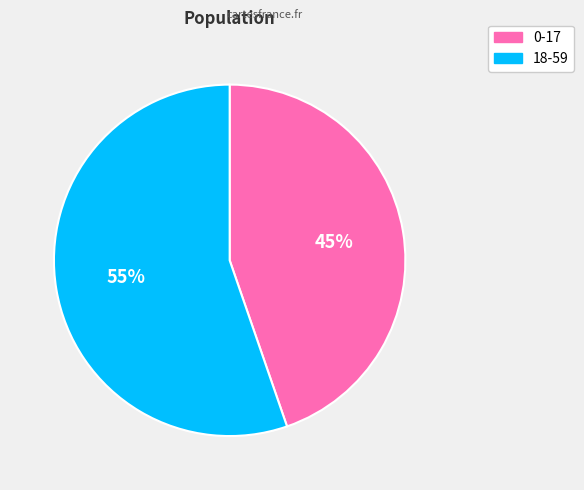

To the nearest percent, what is the combined percentage of 18-59 and 0-17?

100%